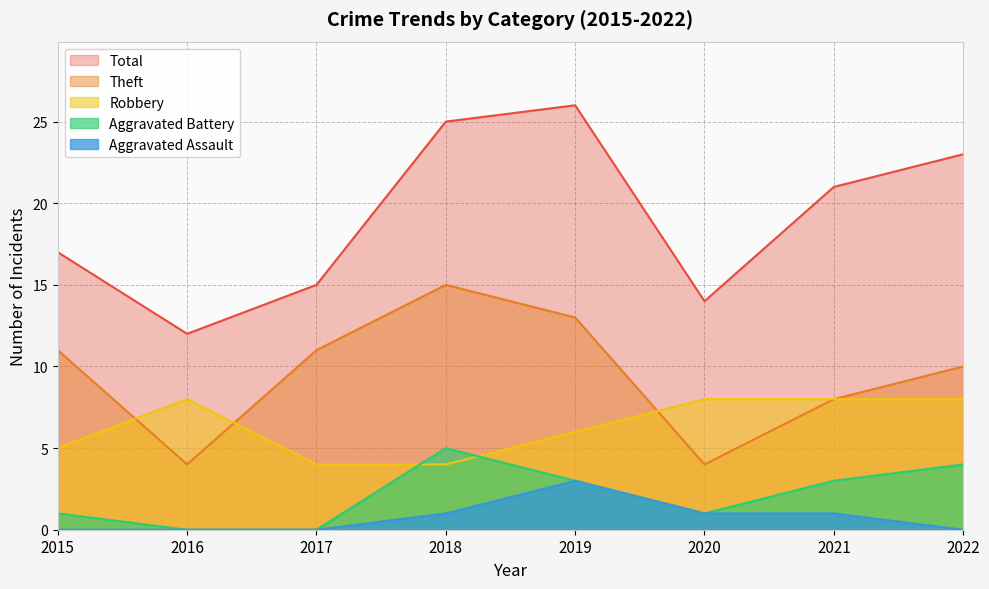

True or false: Aggravated Battery and Aggravated Assault cross at least once.

False